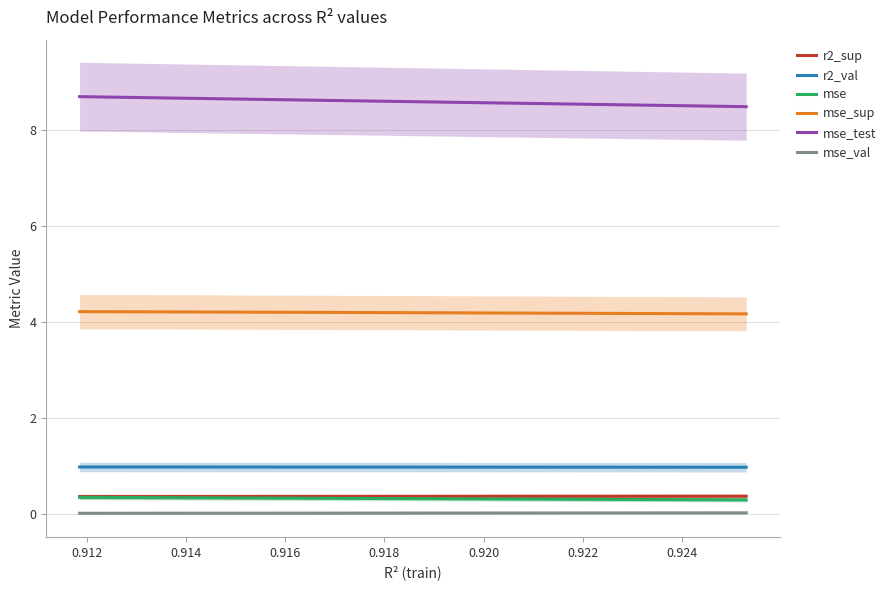

Count the number of data series in this chart.

6